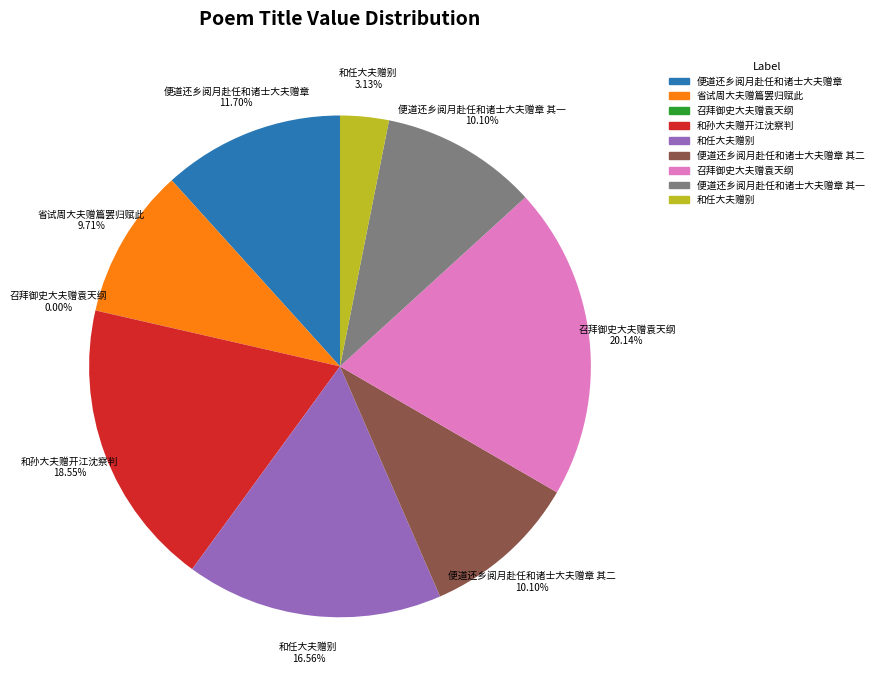

Is there a majority slice in this chart?

No